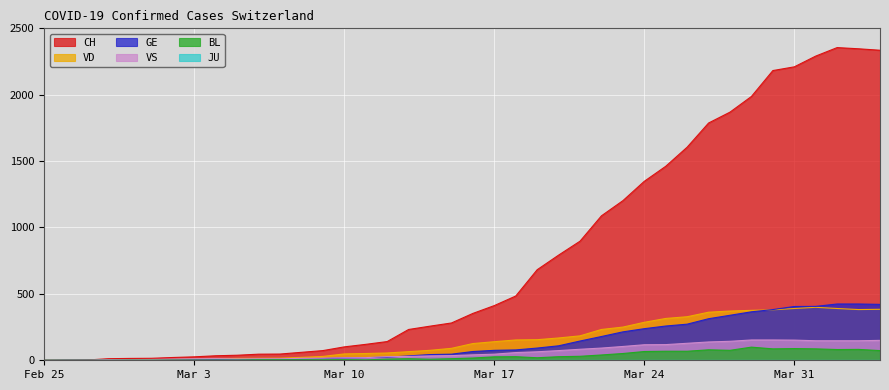

What is the sum of the CH values at 2020-03-11 and 2020-03-29?

2107